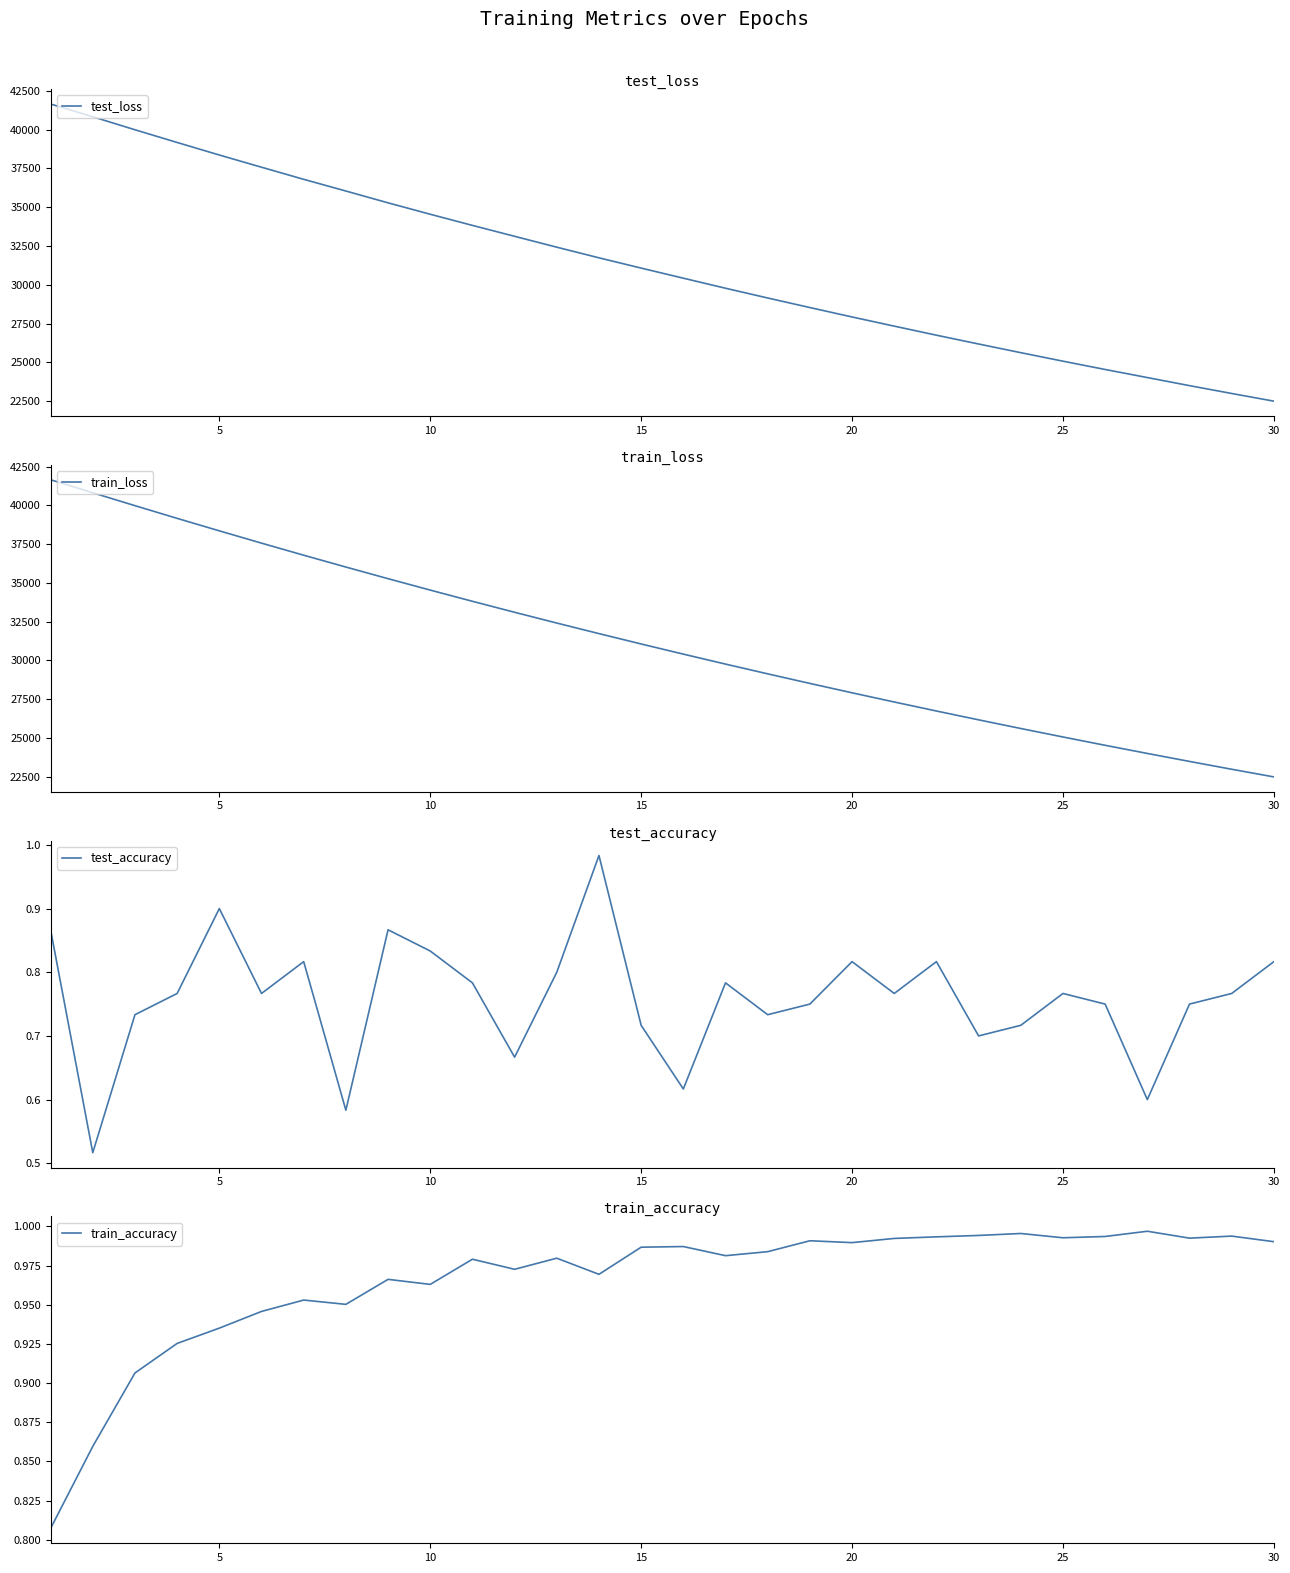

How many interior local peaks does the test_accuracy series have?

8